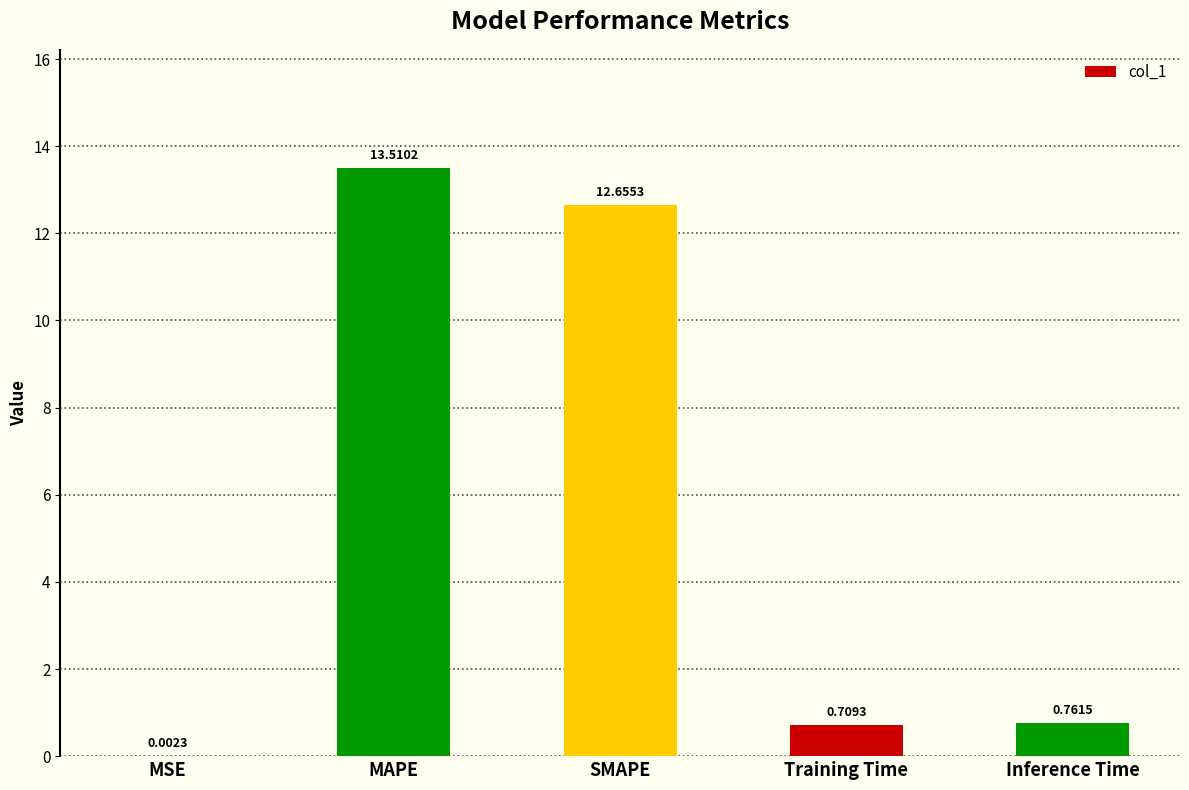

Which category has the highest value across all series?

MAPE